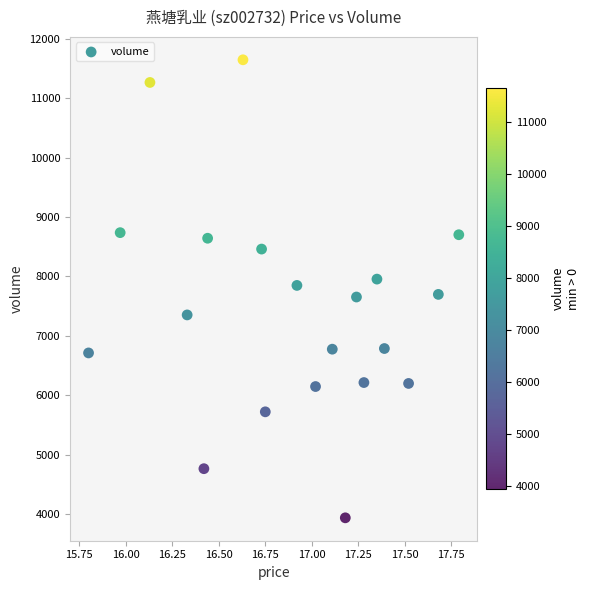

What is the range of Y values (max minus min)?

7700